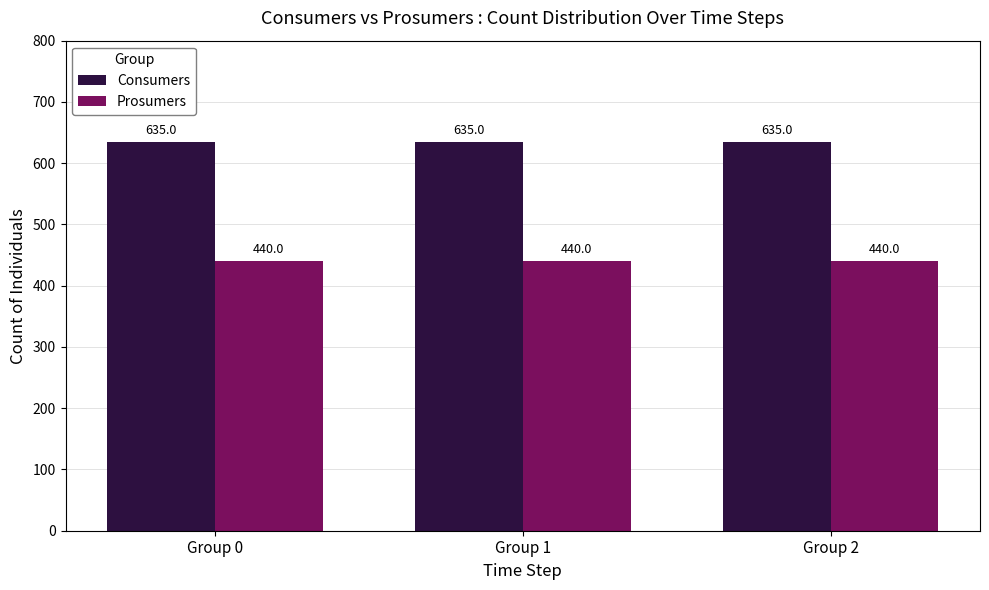

Reading right to left, what are all the values shown in this chart?

Consumers: 635	635	635
Prosumers: 440	440	440